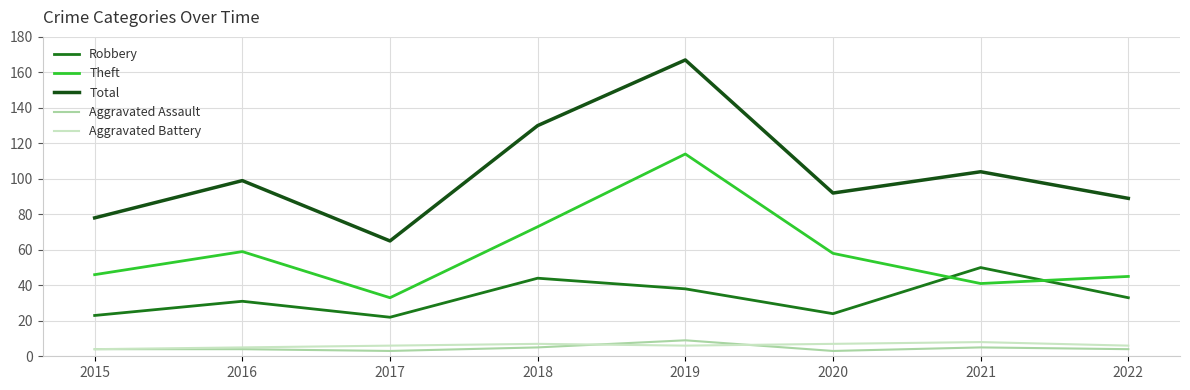

At how many categories does at least one series exceed 43?

8